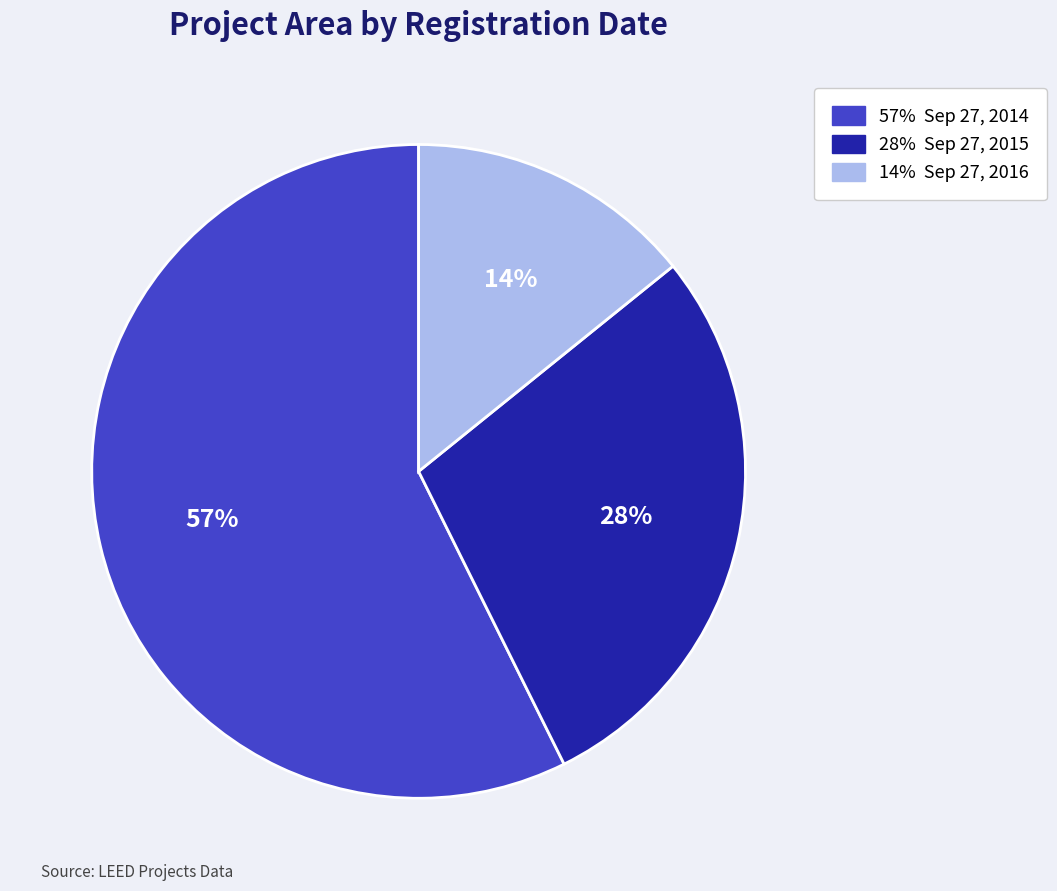

To the nearest percent, what is the average slice percentage?

33%